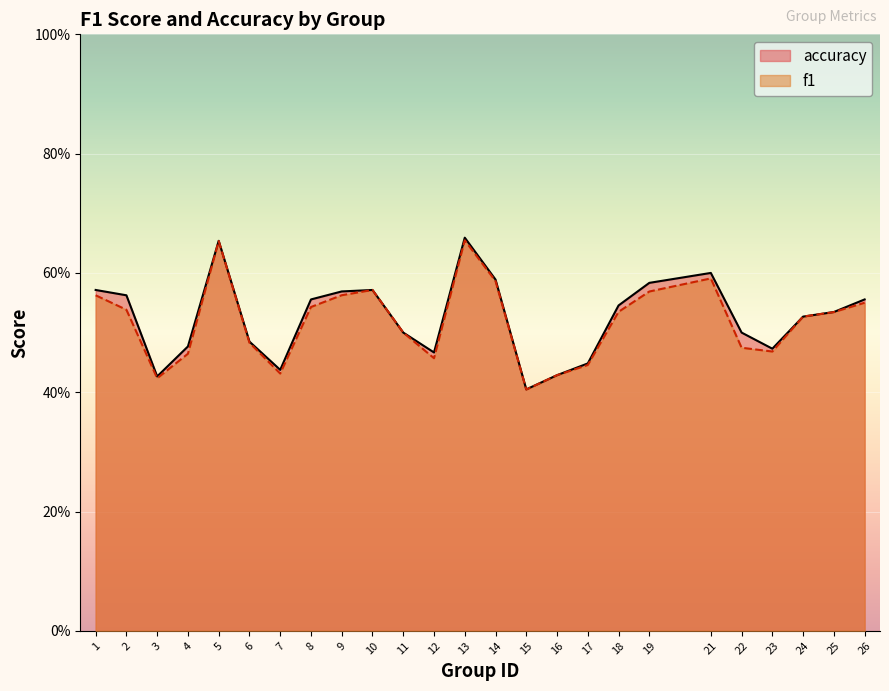

How many distinct data groups are displayed?

2